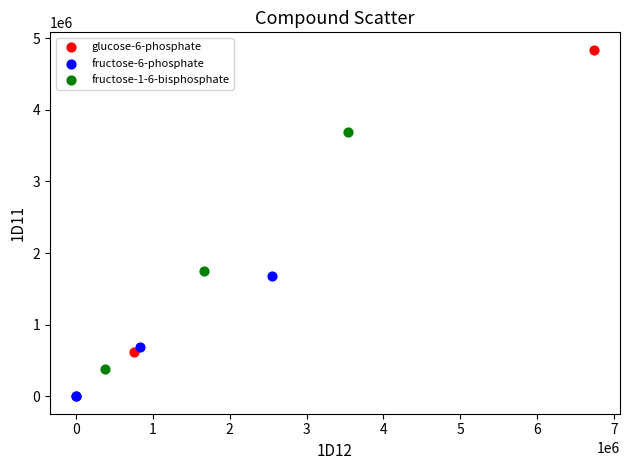

What are all the series names shown in the legend?

glucose-6-phosphate, fructose-6-phosphate, fructose-1-6-bisphosphate